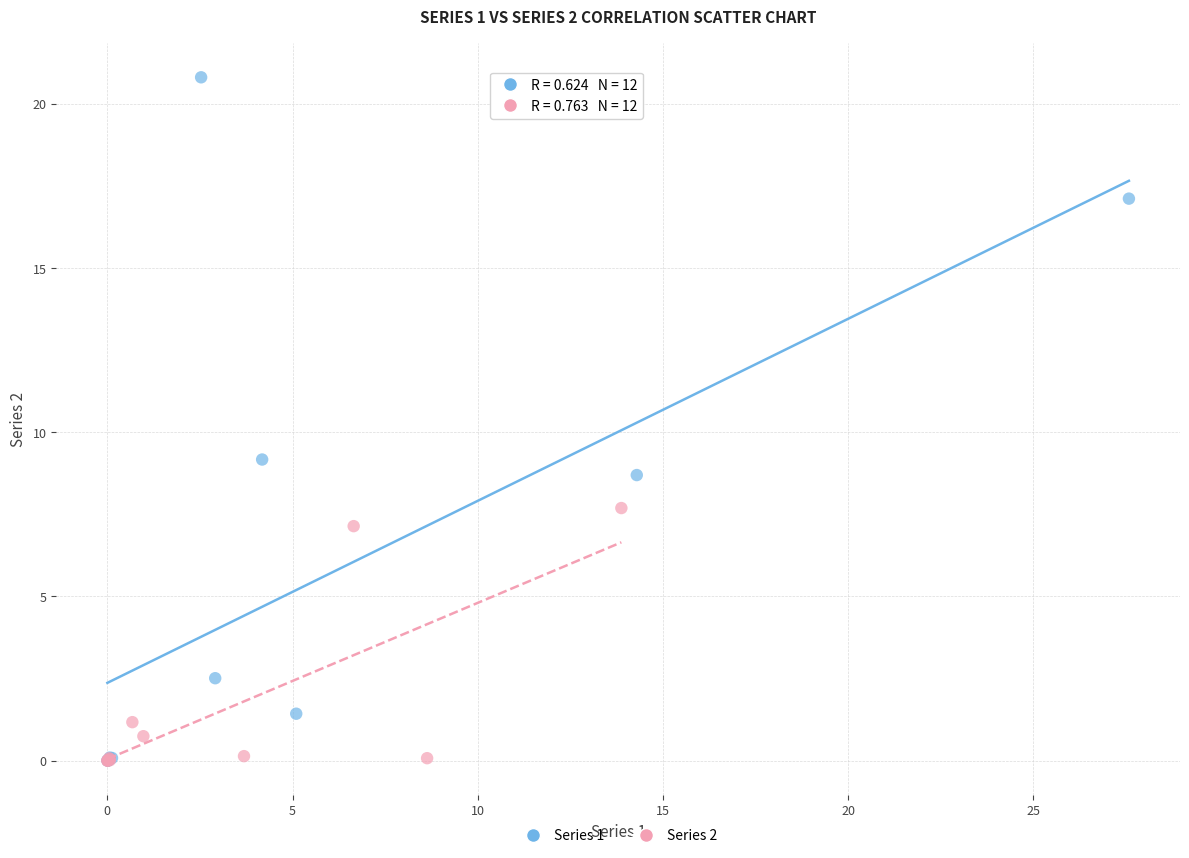

Which series reaches the maximum Y coordinate?

Series 1